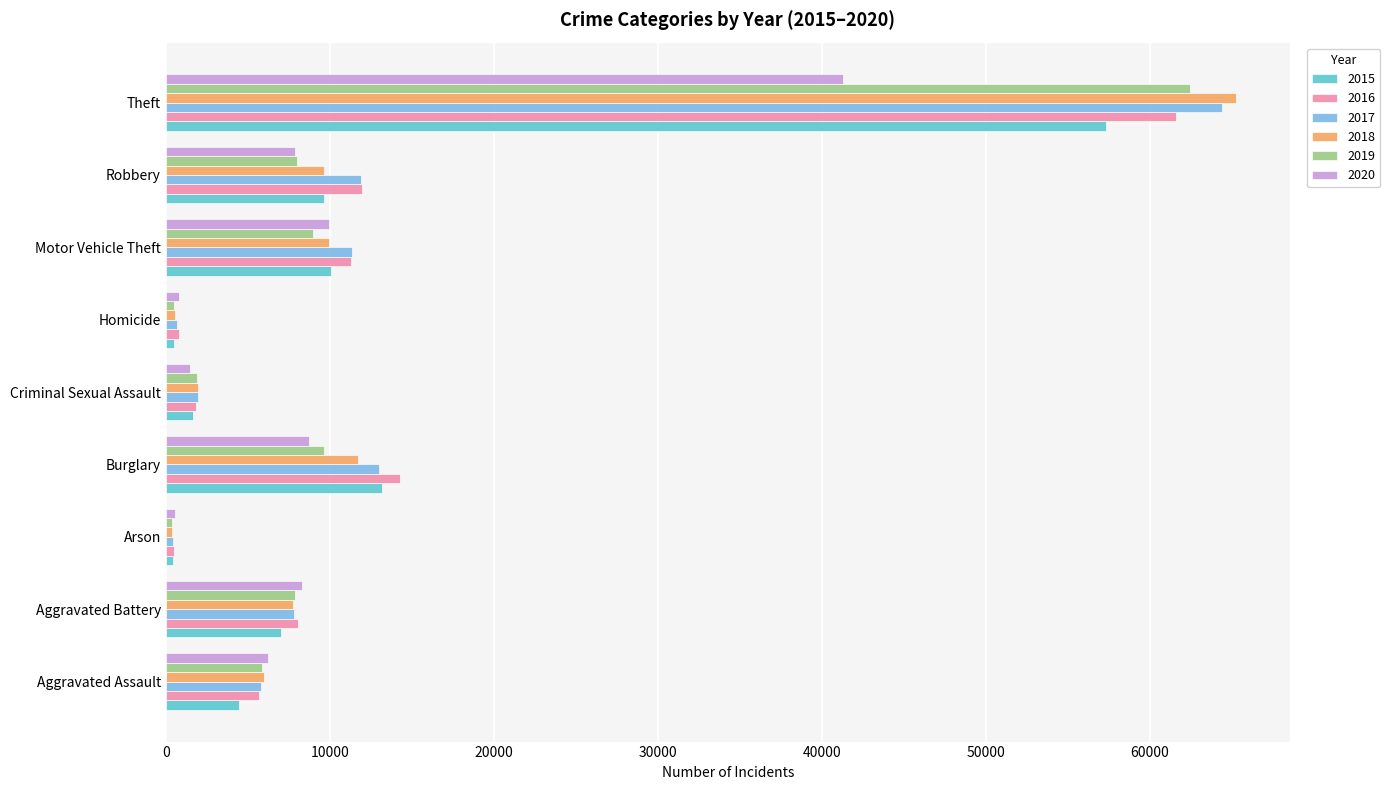

At which label does 2016 reach its peak?

Theft